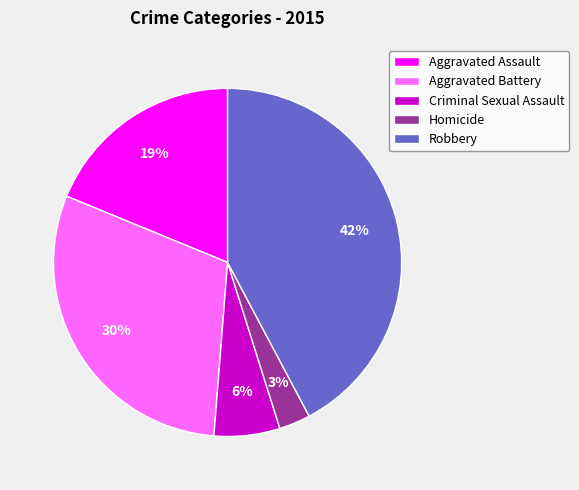

How many segments does this pie chart have?

5